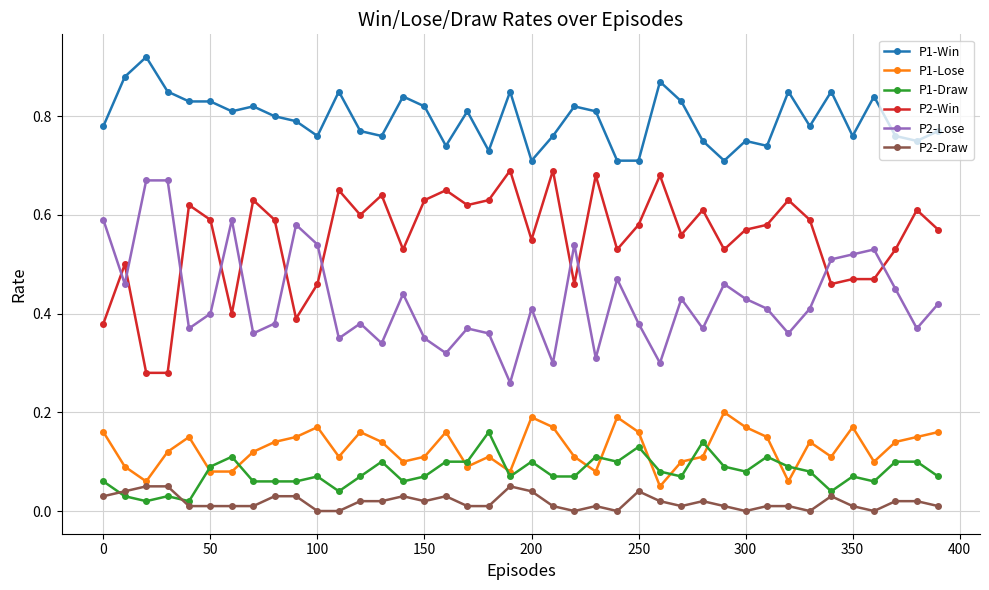

Rank the series by their maximum value, from lowest to highest.

P2-Draw, P1-Draw, P1-Lose, P2-Lose, P2-Win, P1-Win